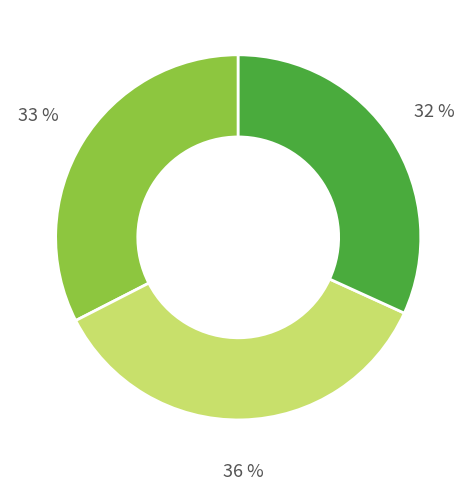

Is there any slice that represents more than half of the pie?

No